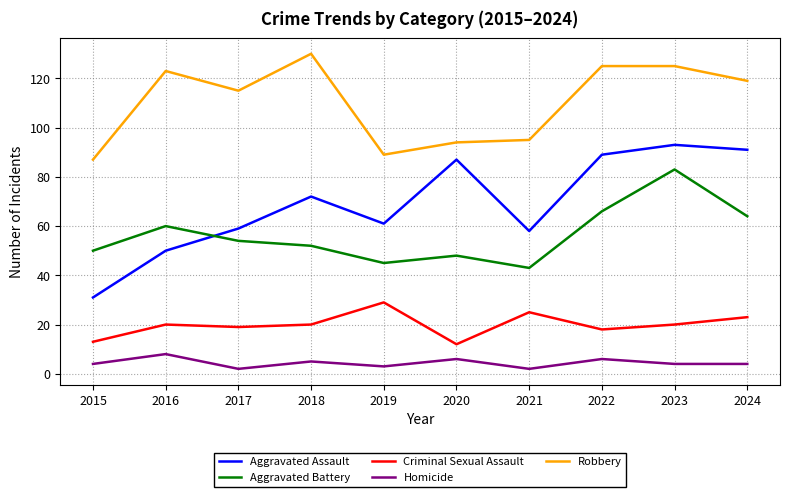

Reading left to right, transcribe all the data shown in this chart.

Aggravated Assault: 31	50	59	72	61	87	58	89	93	91
Aggravated Battery: 50	60	54	52	45	48	43	66	83	64
Criminal Sexual Assault: 13	20	19	20	29	12	25	18	20	23
Homicide: 4	8	2	5	3	6	2	6	4	4
Robbery: 87	123	115	130	89	94	95	125	125	119